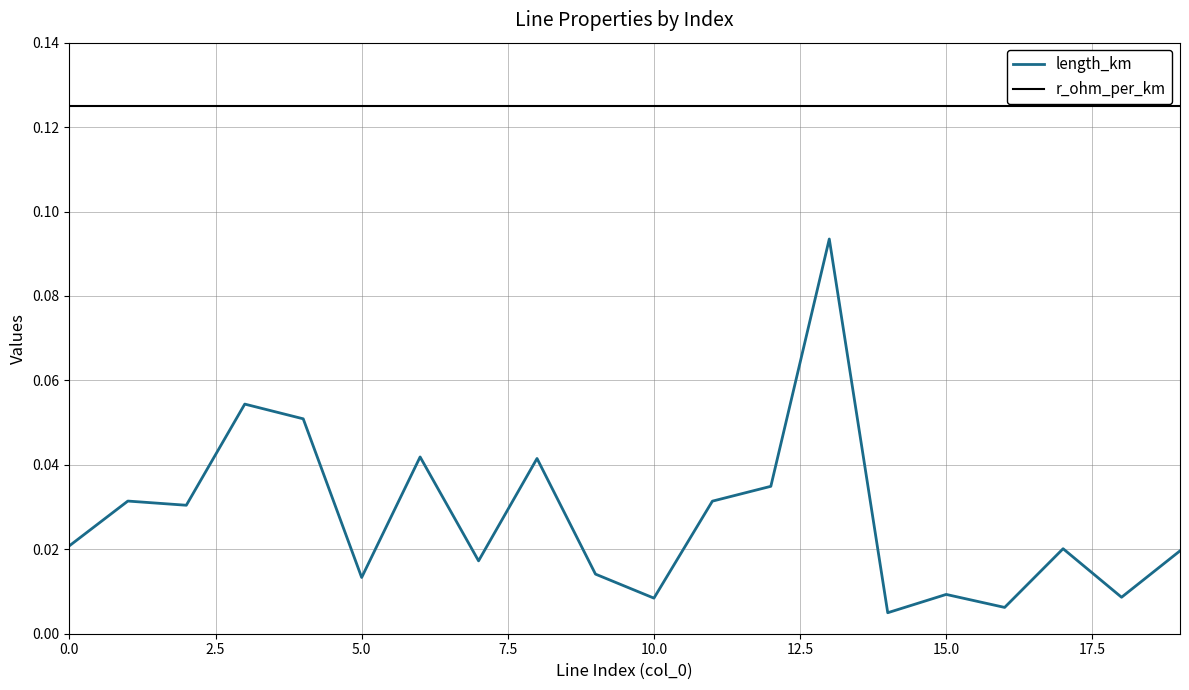

Which series has the largest range (max minus min)?

length_km